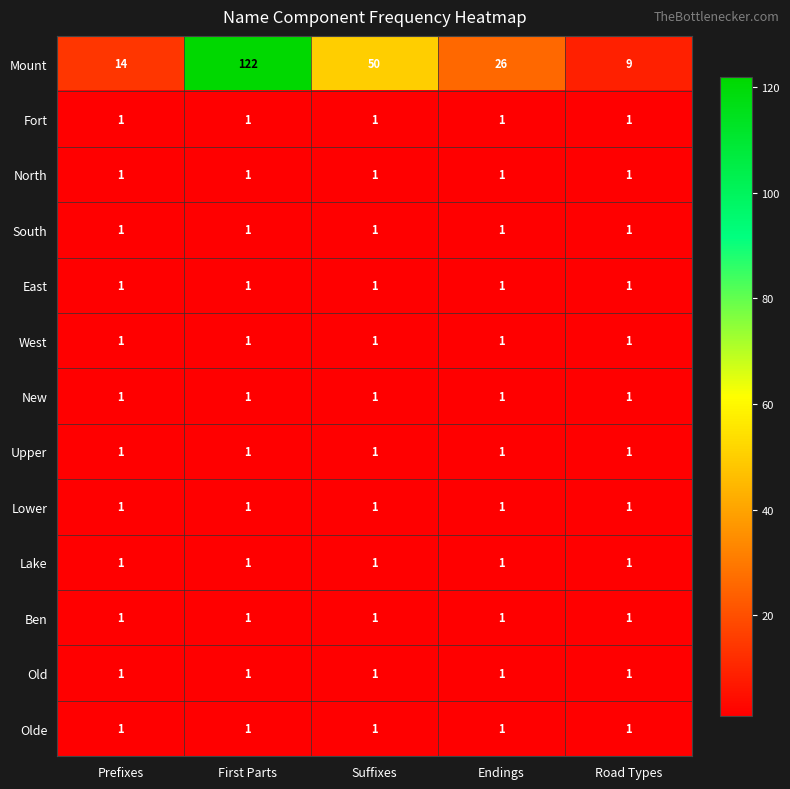

Which series changed the most between First Parts and Road Types?

Mount